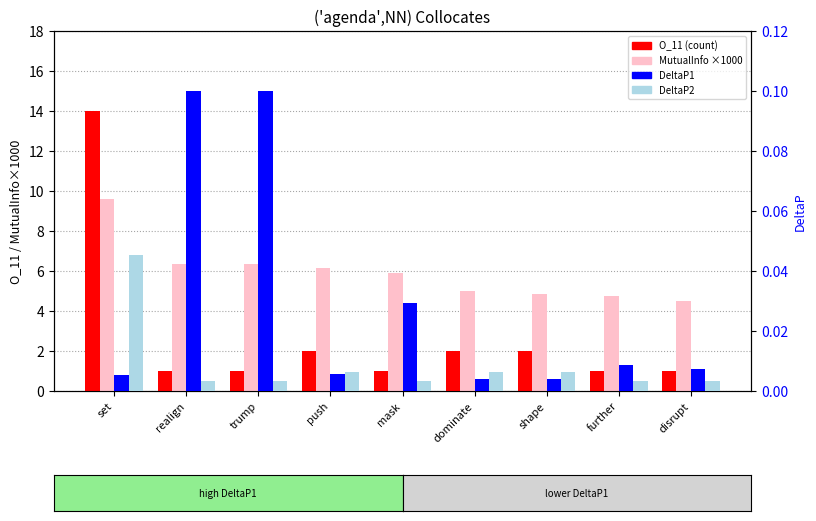

Rank the categories by DeltaP1 value from highest to lowest.

realign, trump, mask, further, disrupt, push, set, dominate, shape